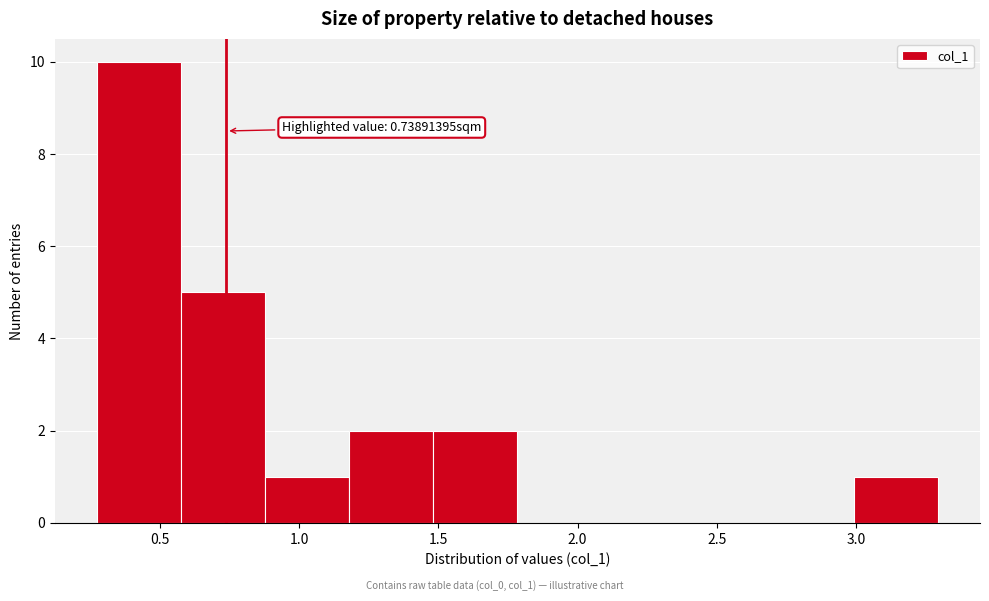

Over which range of the x-axis is the bar tallest?

0.25 to 0.60